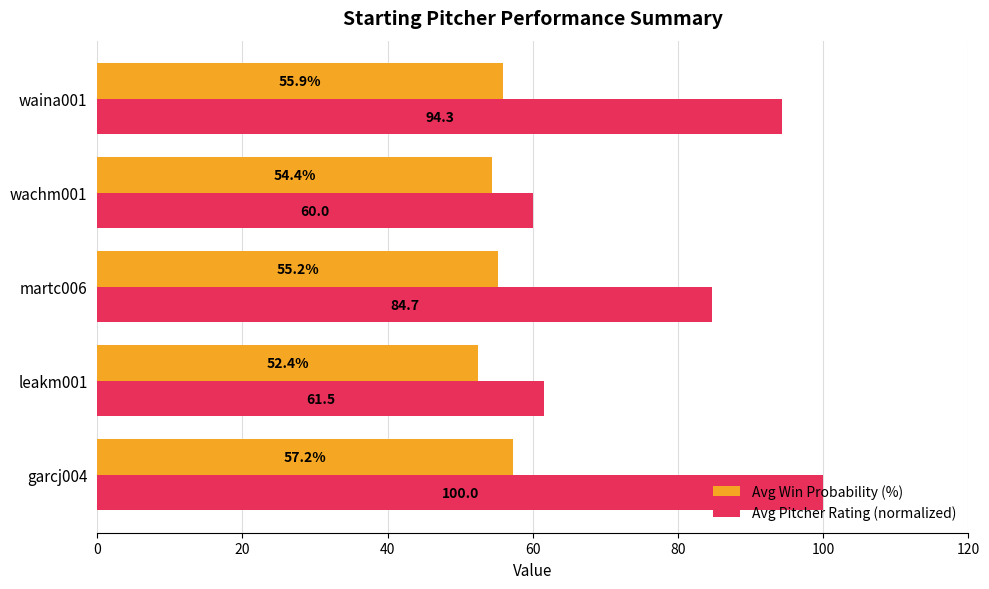

Which label corresponds to the smallest value in the chart?

leakm001